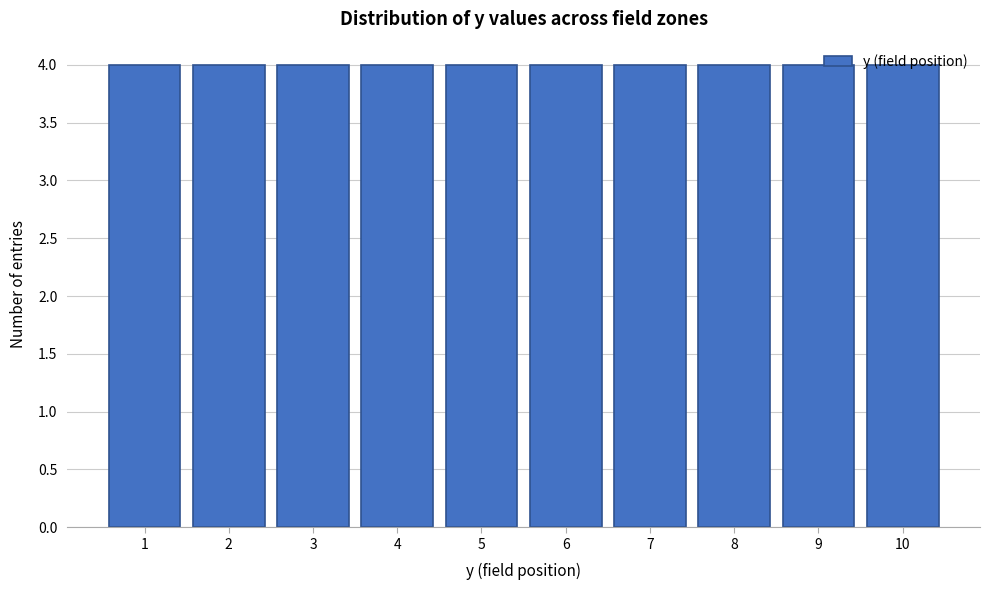

Reading left to right, transcribe this chart: for each bar, give the range it covers on the x-axis and its height. The values are not printed on the chart, so give them approximately, as read against the axis.

0.5 to 1.5: 4
1.5 to 2.5: 4
2.5 to 3.5: 4
3.5 to 4.5: 4
4.5 to 5.5: 4
5.5 to 6.5: 4
6.5 to 7.5: 4
7.5 to 8.5: 4
8.5 to 9.5: 4
9.5 to 10.5: 4